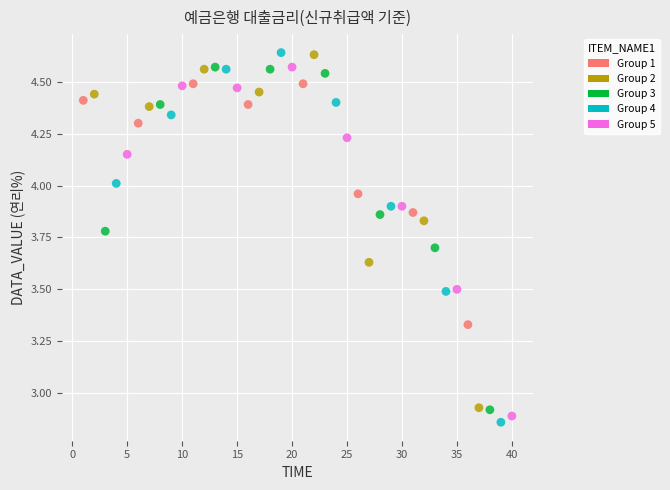

What is the range of Y values (max minus min)?

1.8